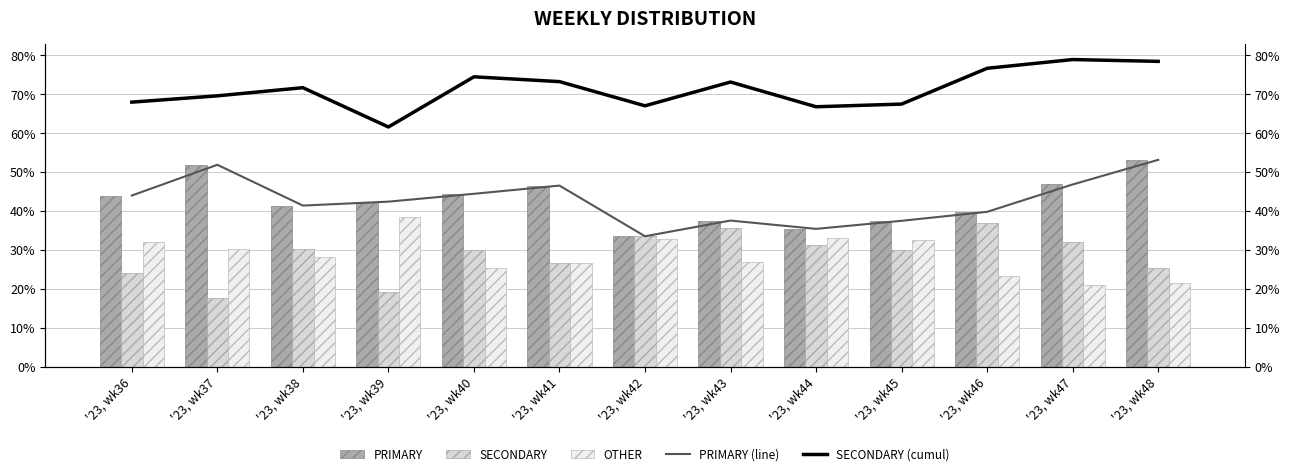

Rank the categories by OTHER value from lowest to highest.

'23, wk47, '23, wk48, '23, wk46, '23, wk40, '23, wk41, '23, wk43, '23, wk38, '23, wk37, '23, wk36, '23, wk45, '23, wk42, '23, wk44, '23, wk39